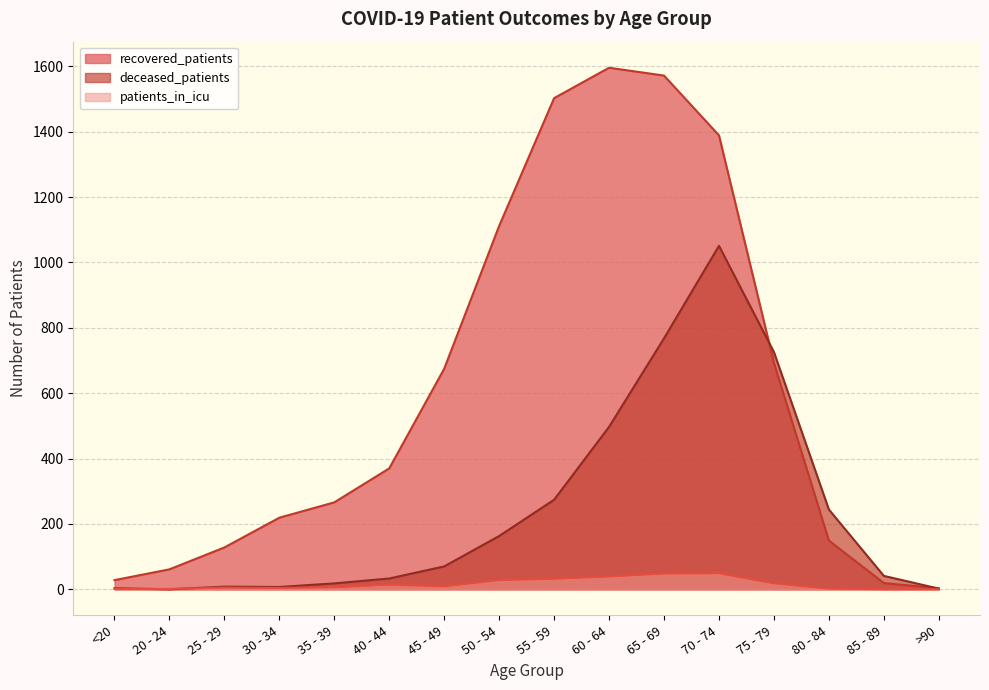

Which series changed the most between <20 and 50 - 54?

recovered_patients